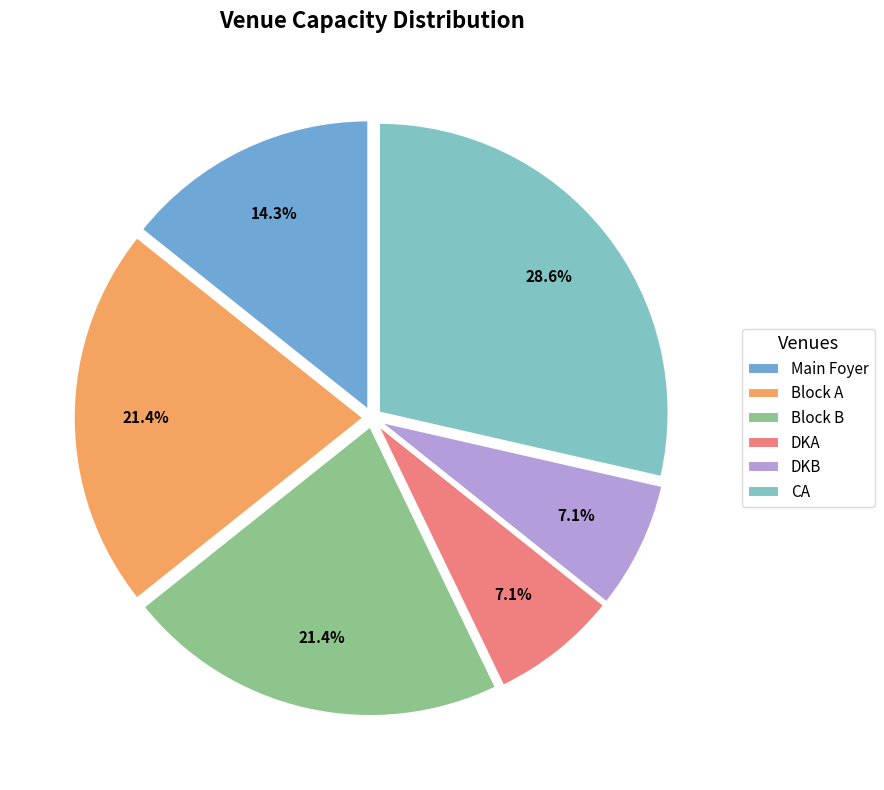

Is it true that CA is 39% of the pie?

False